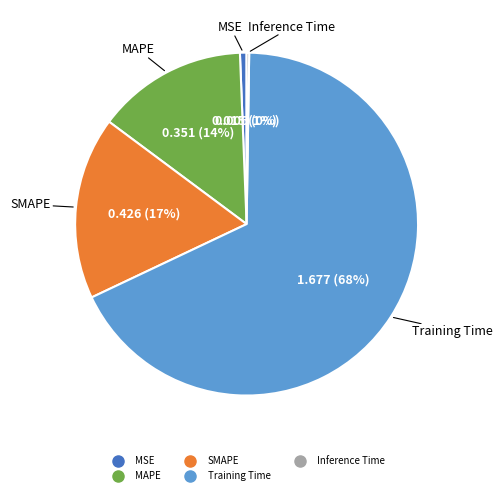

What is the majority slice?

Training Time